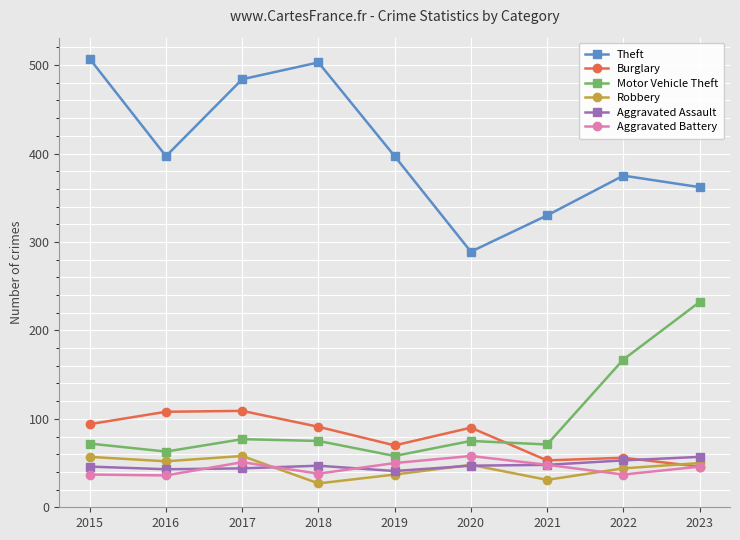

How many lines are shown in the chart?

6